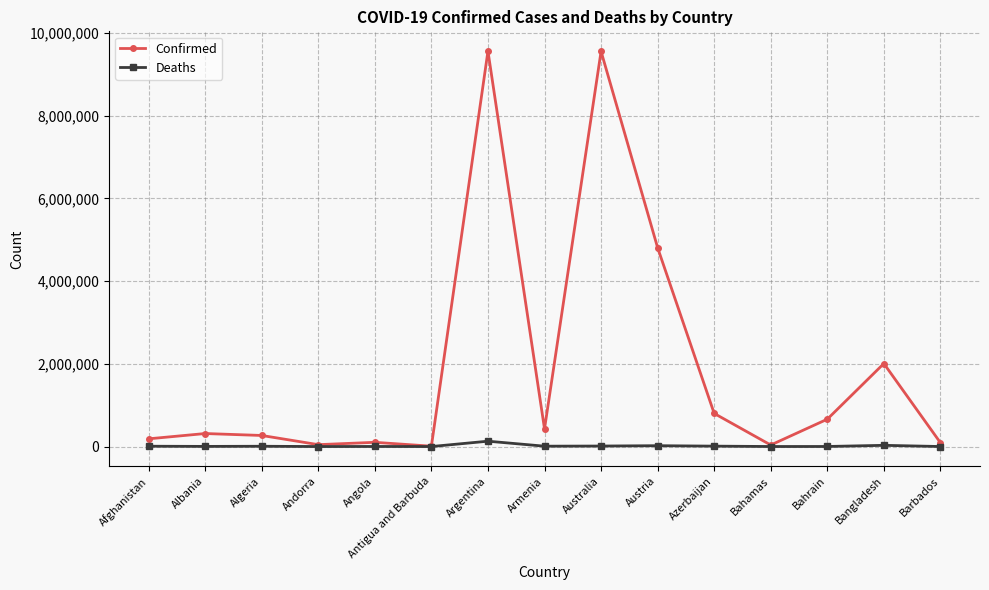

Which category has the highest value in the Deaths series?

Argentina